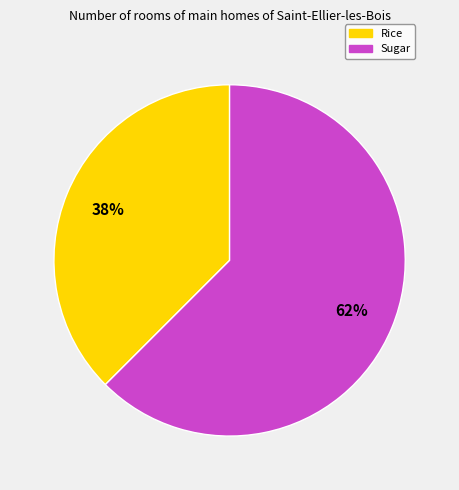

How many slices are in this pie chart?

2